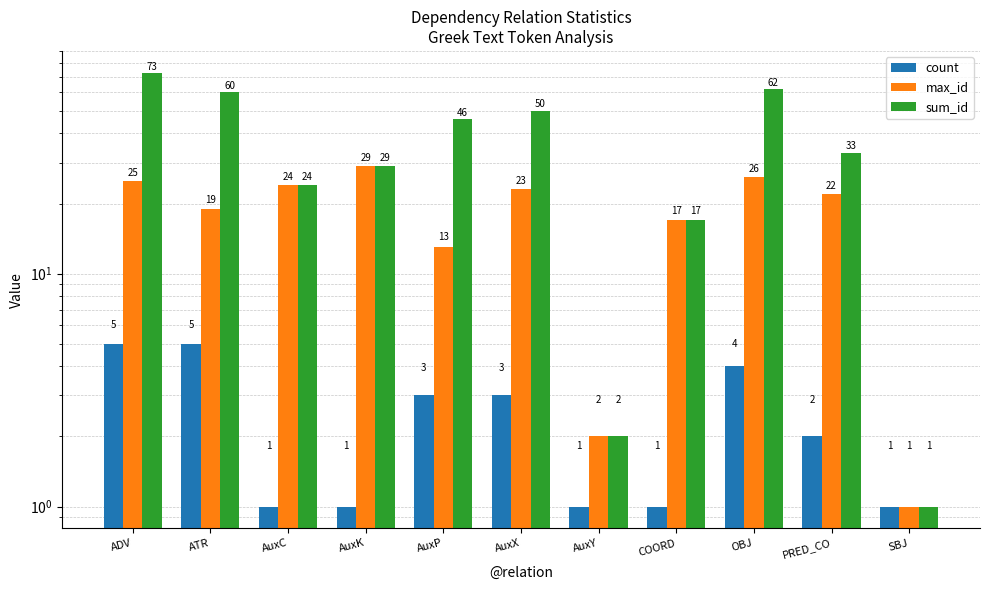

What is the sum of the count values at ADV and COORD?

6